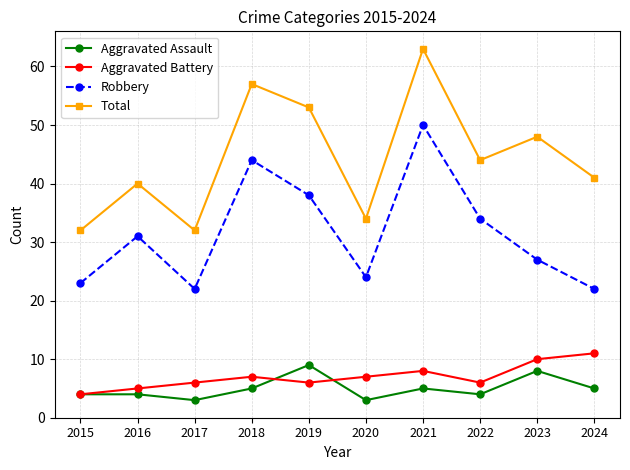

True or false: Robbery and Aggravated Battery intersect in this chart.

False